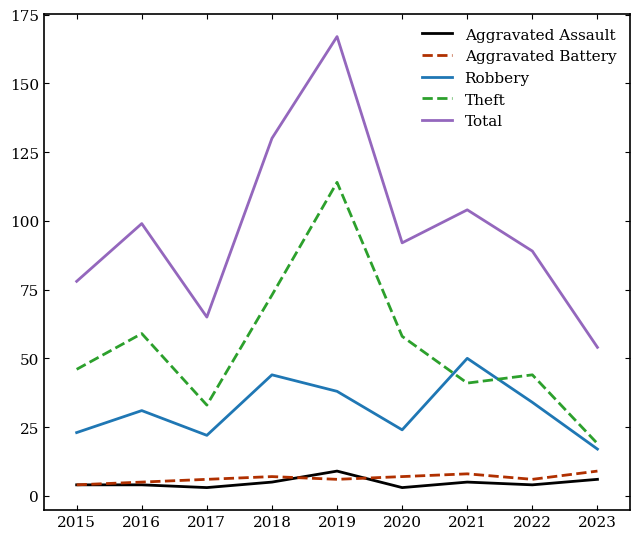

Reading left to right, what are all the values shown in this chart?

Aggravated Assault: 2015=4	2016=4	2017=3	2018=5	2019=9	2020=3	2021=5	2022=4	2023=6
Aggravated Battery: 2015=4	2016=5	2017=6	2018=7	2019=6	2020=7	2021=8	2022=6	2023=9
Robbery: 2015=23	2016=31	2017=22	2018=44	2019=38	2020=24	2021=50	2022=34	2023=17
Theft: 2015=46	2016=59	2017=33	2018=73	2019=114	2020=58	2021=41	2022=44	2023=19
Total: 2015=78	2016=99	2017=65	2018=130	2019=167	2020=92	2021=104	2022=89	2023=54